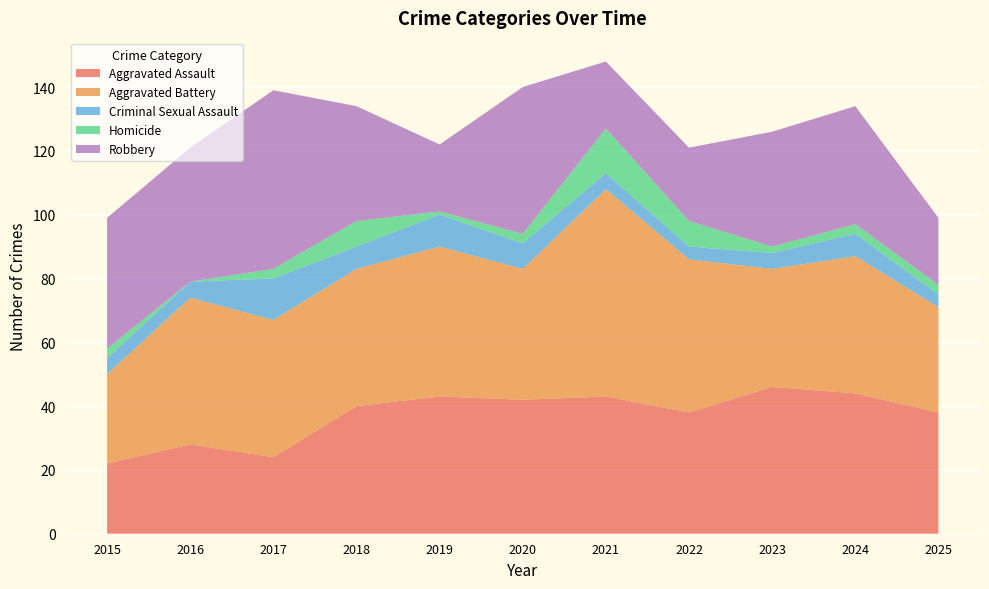

Reading left to right, what are all the values shown in this chart?

Aggravated Assault: 22	28	24	40	43	42	43	38	46	44	38
Aggravated Battery: 28	46	43	43	47	41	65	48	37	43	33
Criminal Sexual Assault: 5	5	13	7	10	8	5	4	5	7	4
Homicide: 3	0	3	8	1	3	14	8	2	3	3
Robbery: 41	42	56	36	21	46	21	23	36	37	21